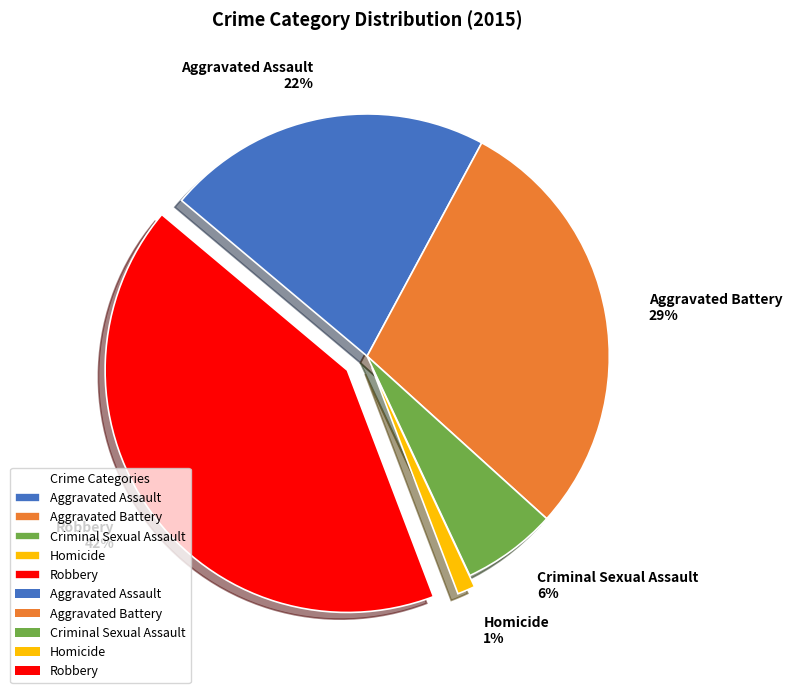

How many slices are in this pie chart?

5